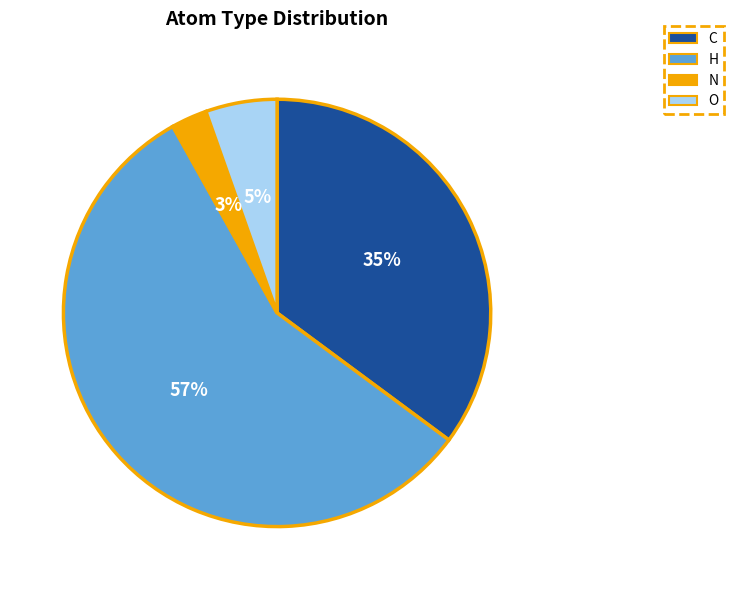

To the nearest percent, what is the combined percentage of N and C?

38%